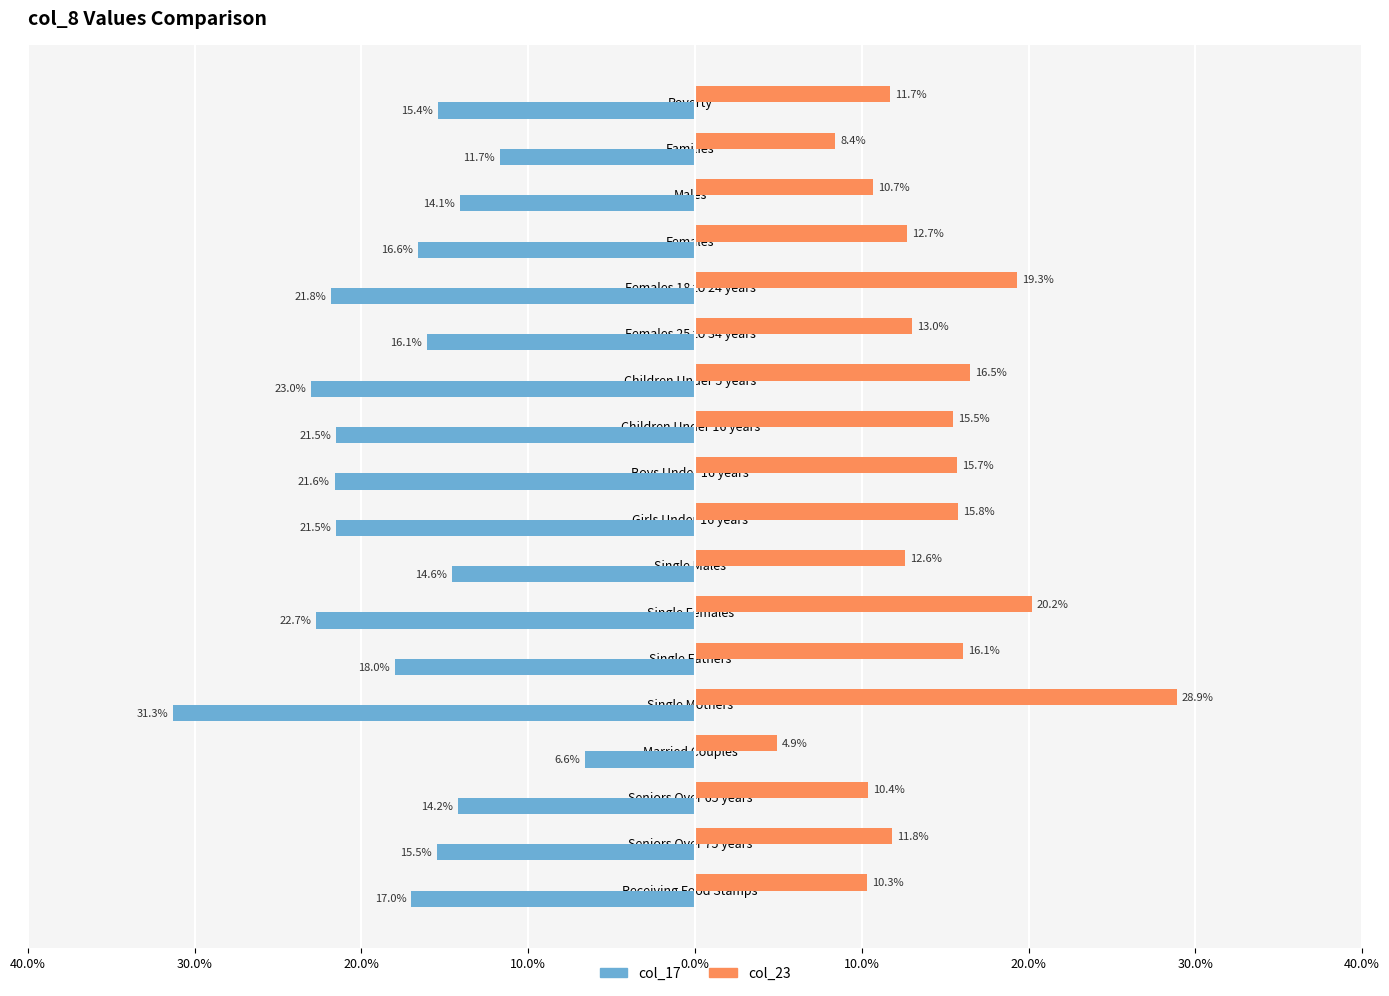

What are all the series names shown in the legend?

col_17, col_23